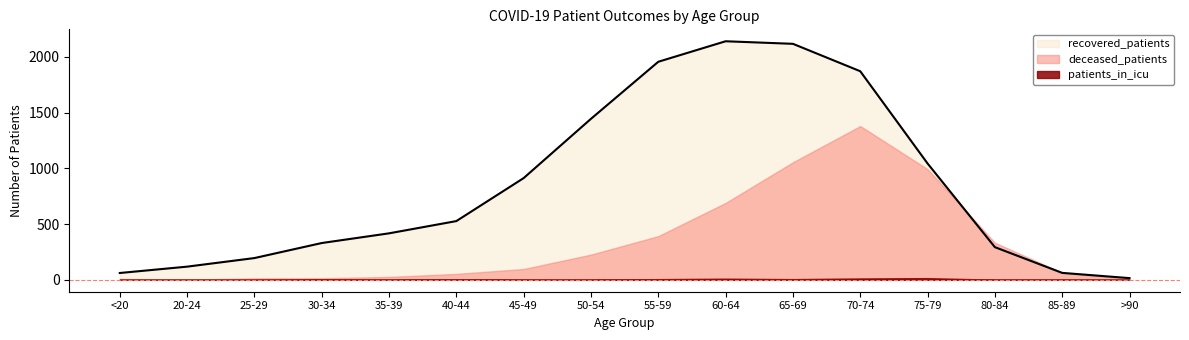

What is the value of the recovered_patients point at the 8th from the left?

1445